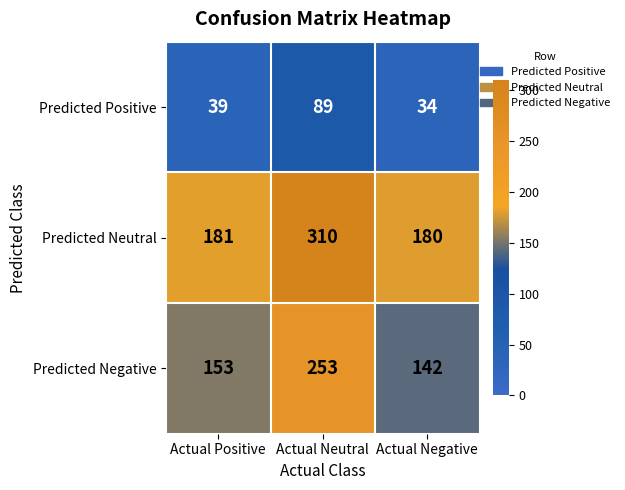

Read the Predicted Neutral value at Actual Neutral, to the nearest 5.

310